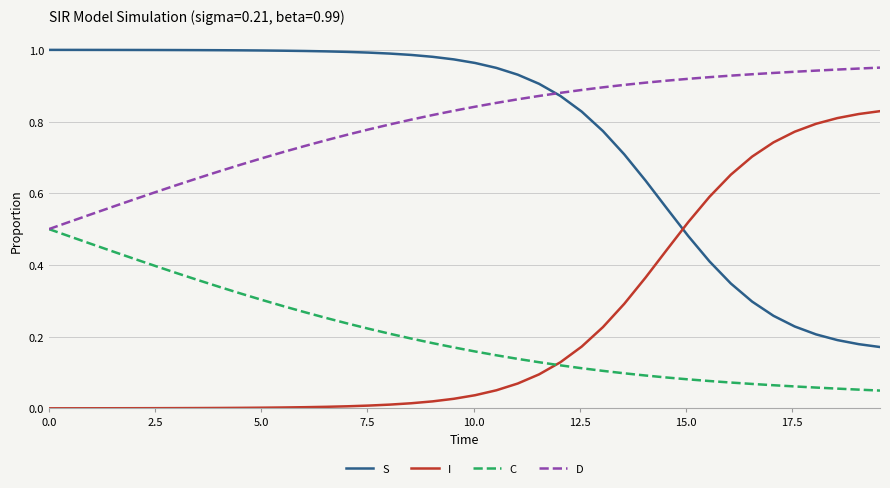

List the series in order of their peak value, lowest first.

C, I, D, S